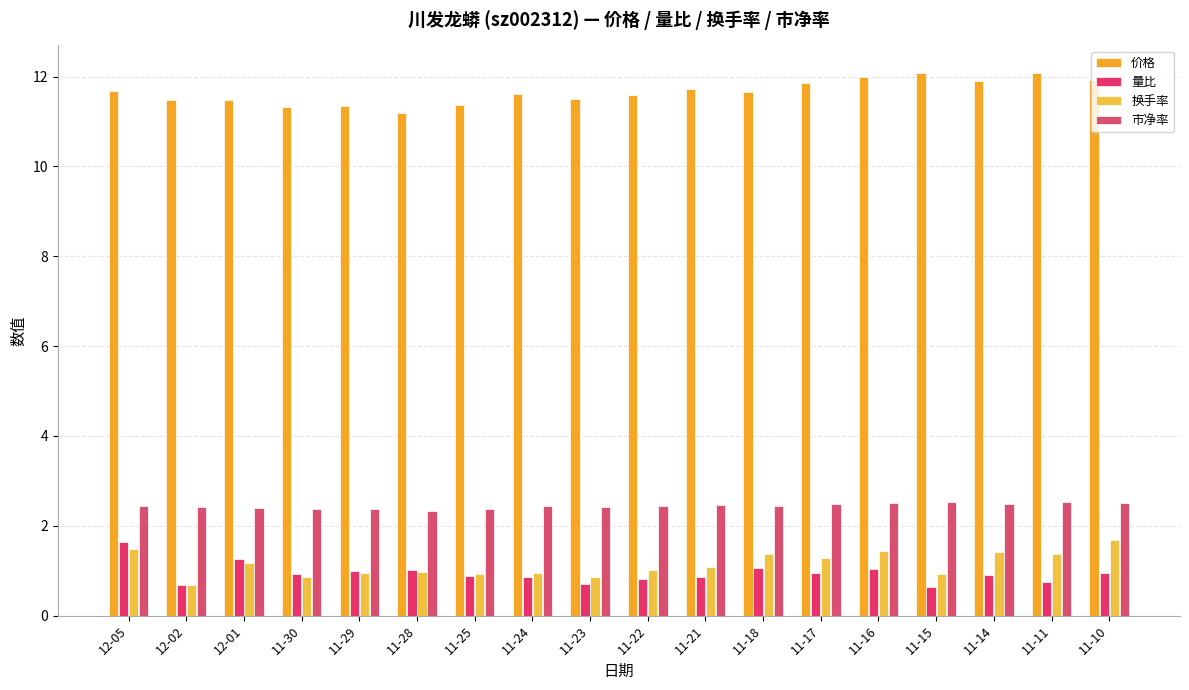

At 11-17, list the series in order from smallest to largest.

量比, 换手率, 市净率, 价格